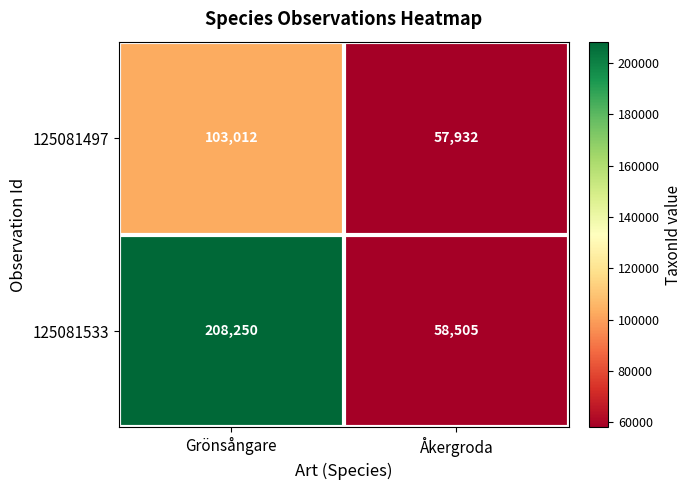

The value of 125081533 at Åkergroda is 58505. True or false?

True